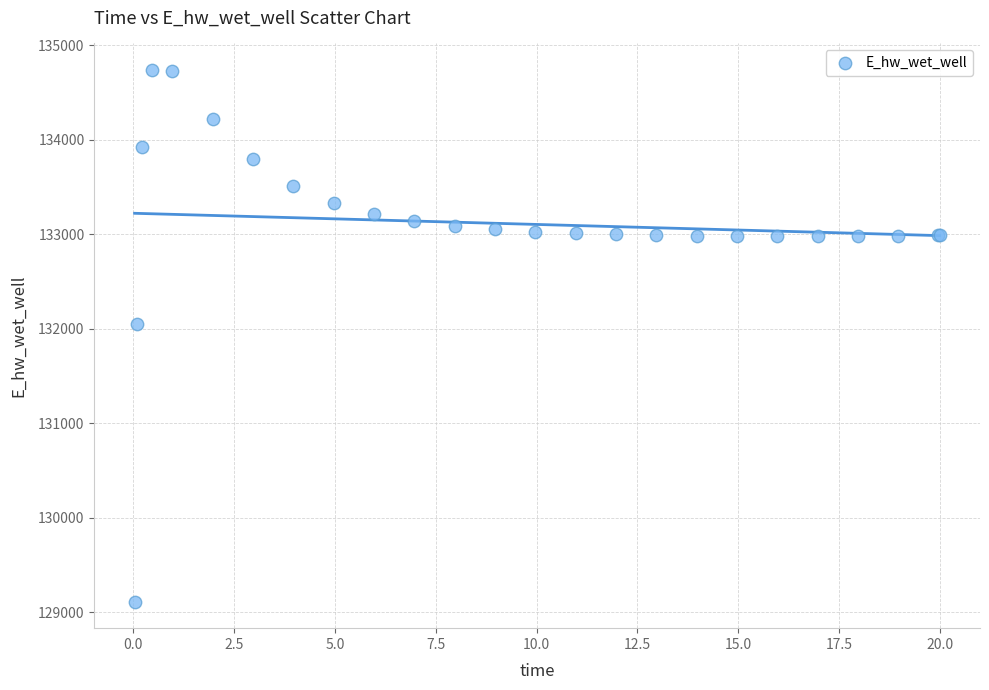

What Y value in the scatter plot is closest to 131923?

132045.8